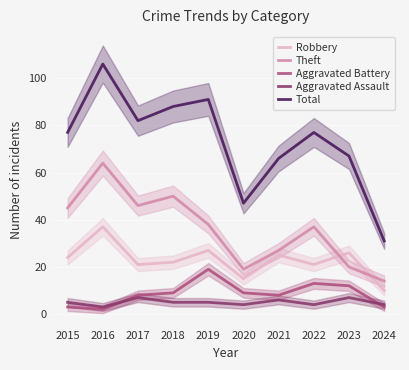

What is the maximum value shown in the chart?

106